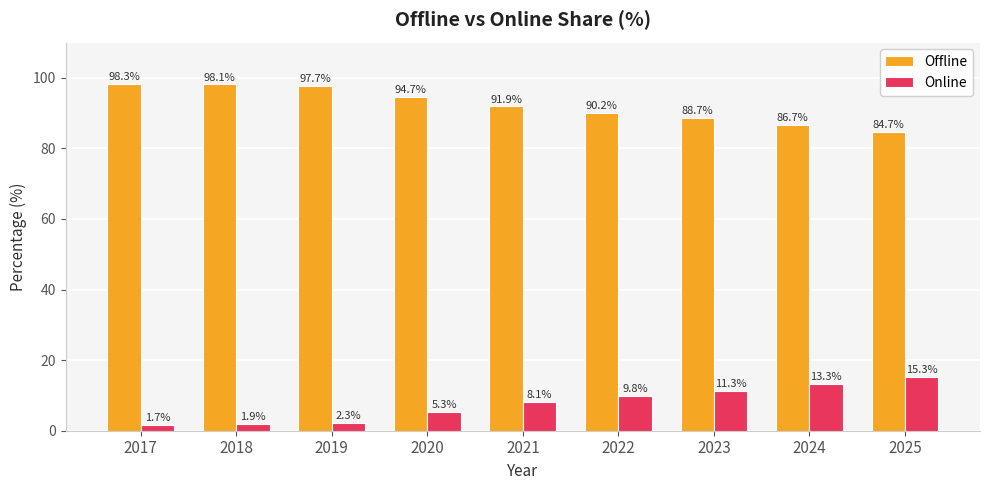

How many groups of bars are there?

9